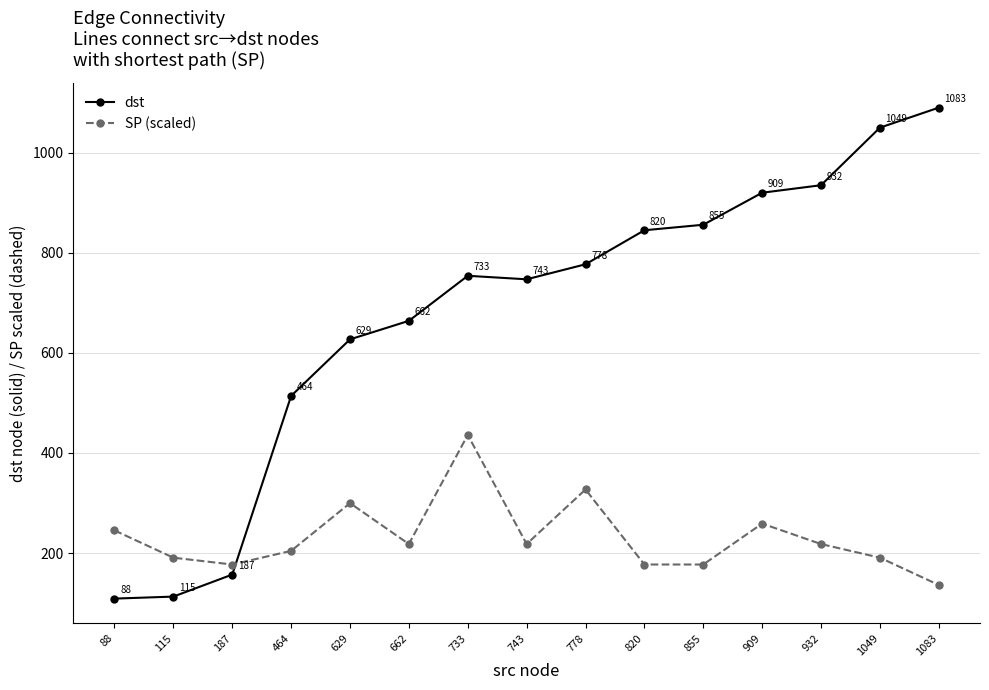

How many intersections are there between SP (scaled) and dst?

1